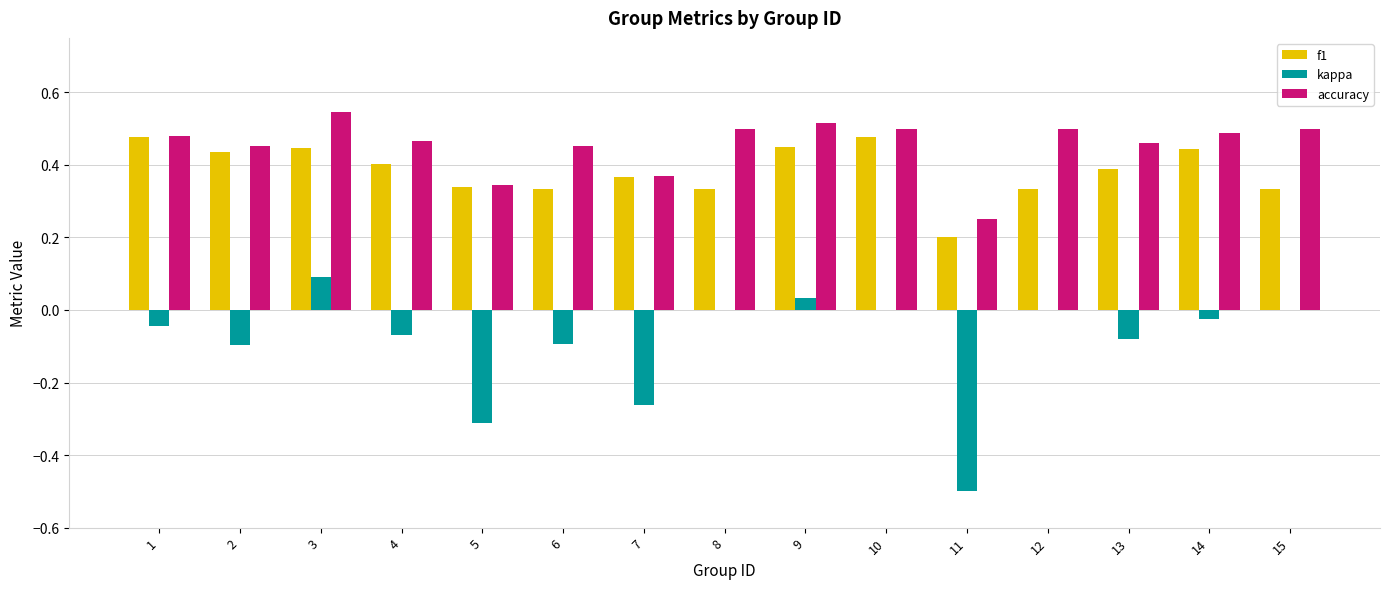

Is it true that f1 equals 0.2 at 11?

True